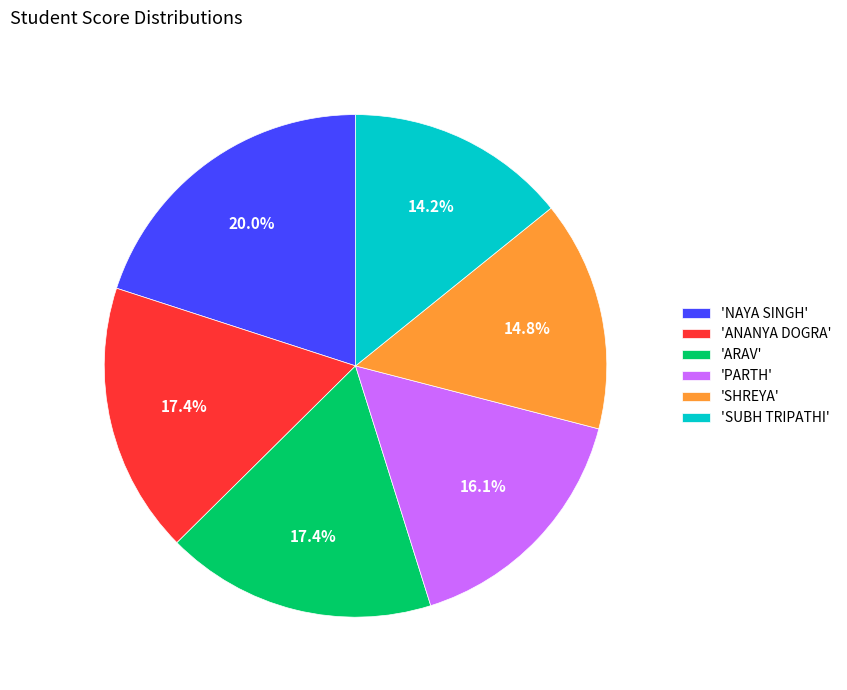

Which category has the biggest portion of the pie?

'NAYA SINGH'